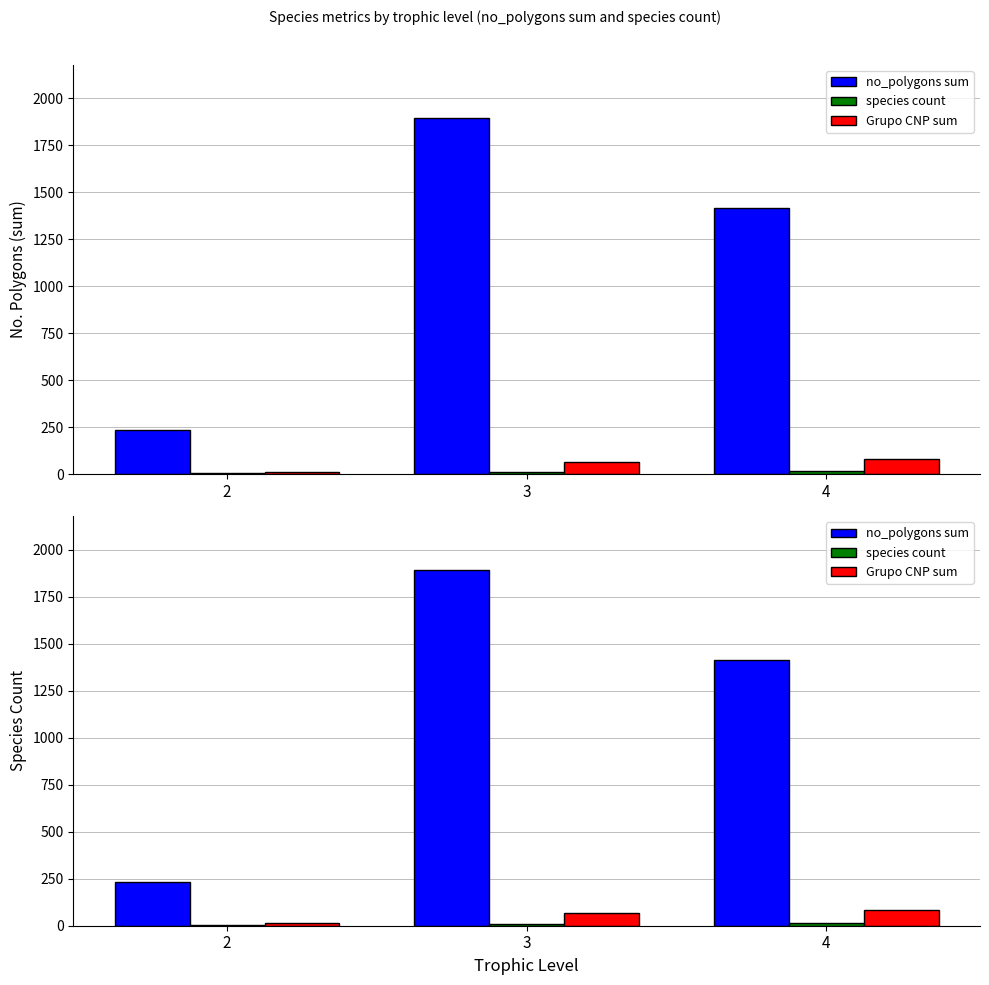

What is the minimum value shown in the chart?

5